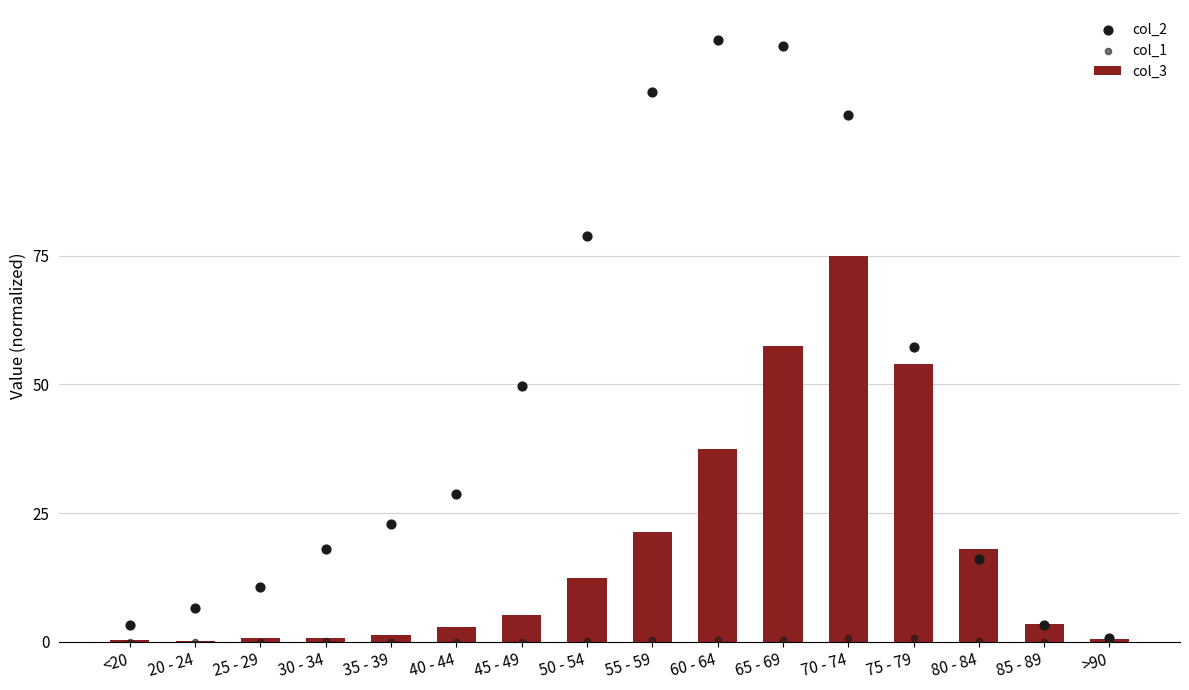

Which series has the largest Y range (max minus min)?

col_2